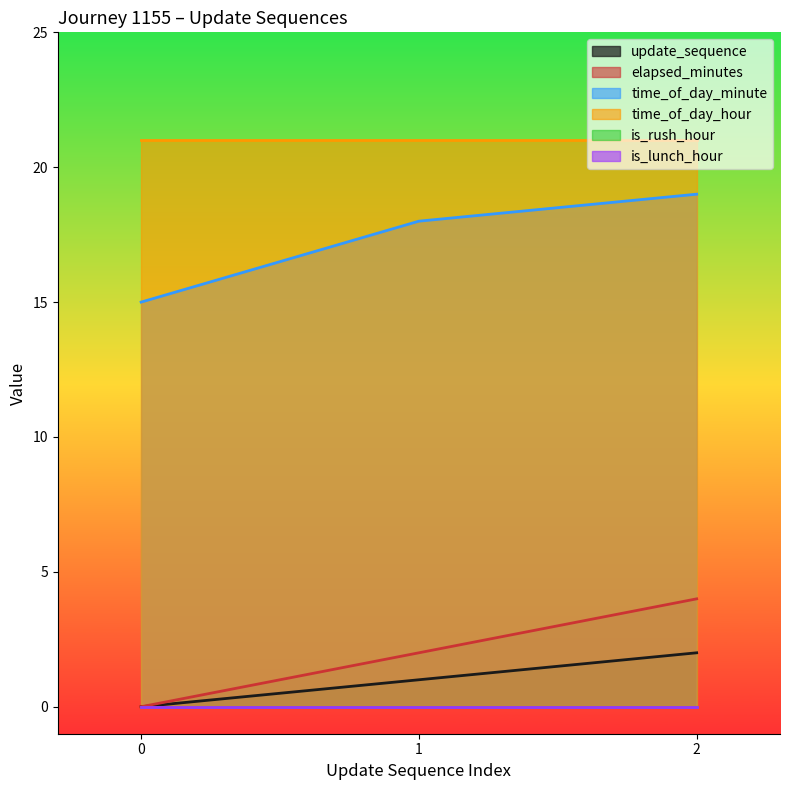

How many values in update_sequence are above zero?

2